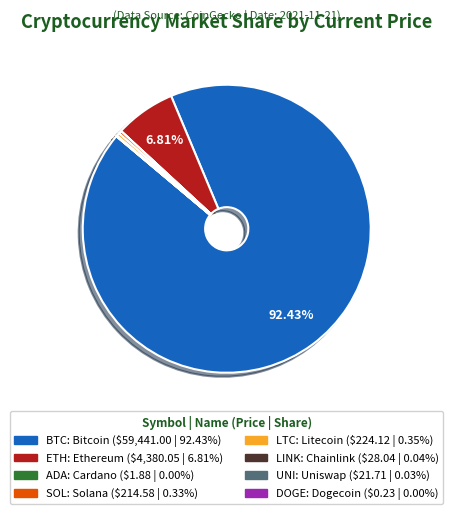

To the nearest percent, what portion does ETH represent?

7%